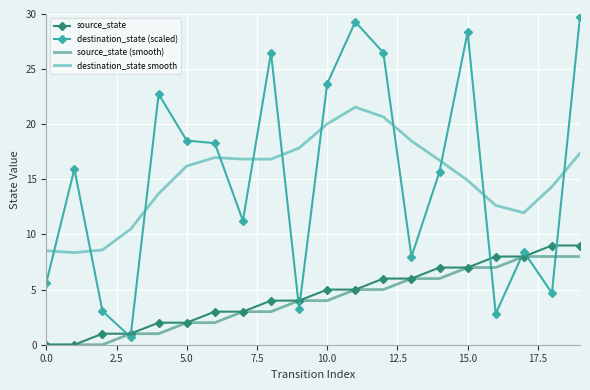

After their last crossing, which series has the higher values: destination_state smooth or destination_state (scaled)?

destination_state (scaled)